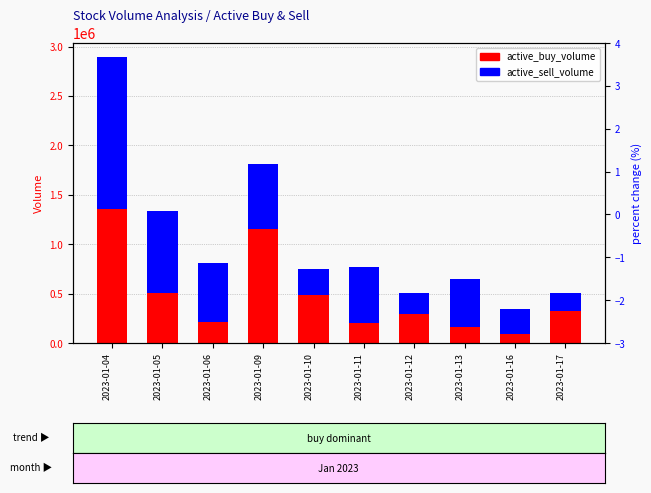

What is the lowest value of the active_buy_volume series?

95700